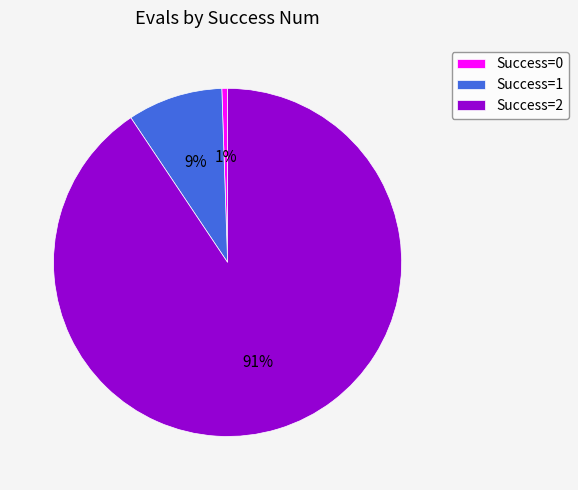

What percentage is the Success=0 slice, to the nearest percent?

1%